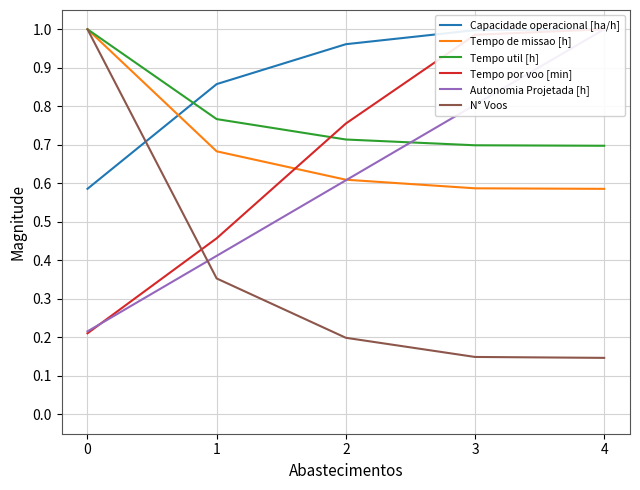

True or false: Tempo de missao [h] has more than 2 points higher than both neighbors.

False